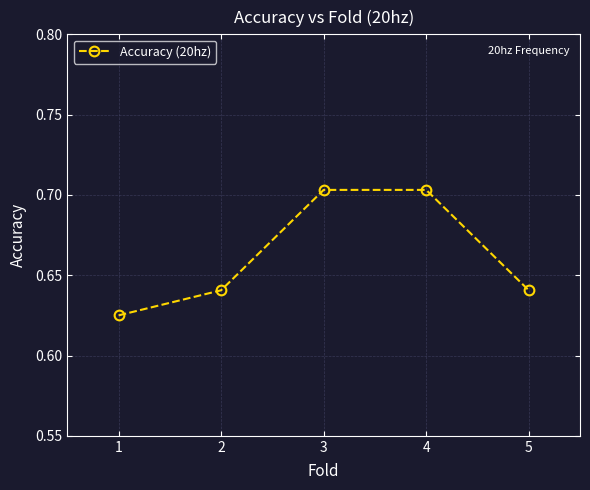

The value at 2 is 0.3. True or false?

False